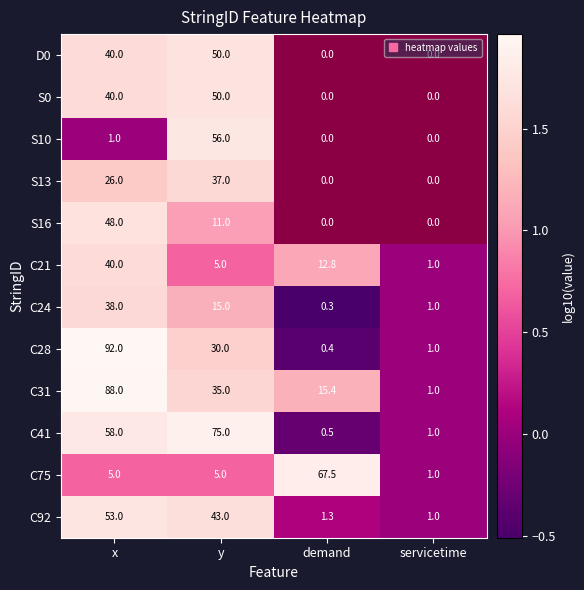

True or false: C92 has a value of 0.7 at servicetime.

False